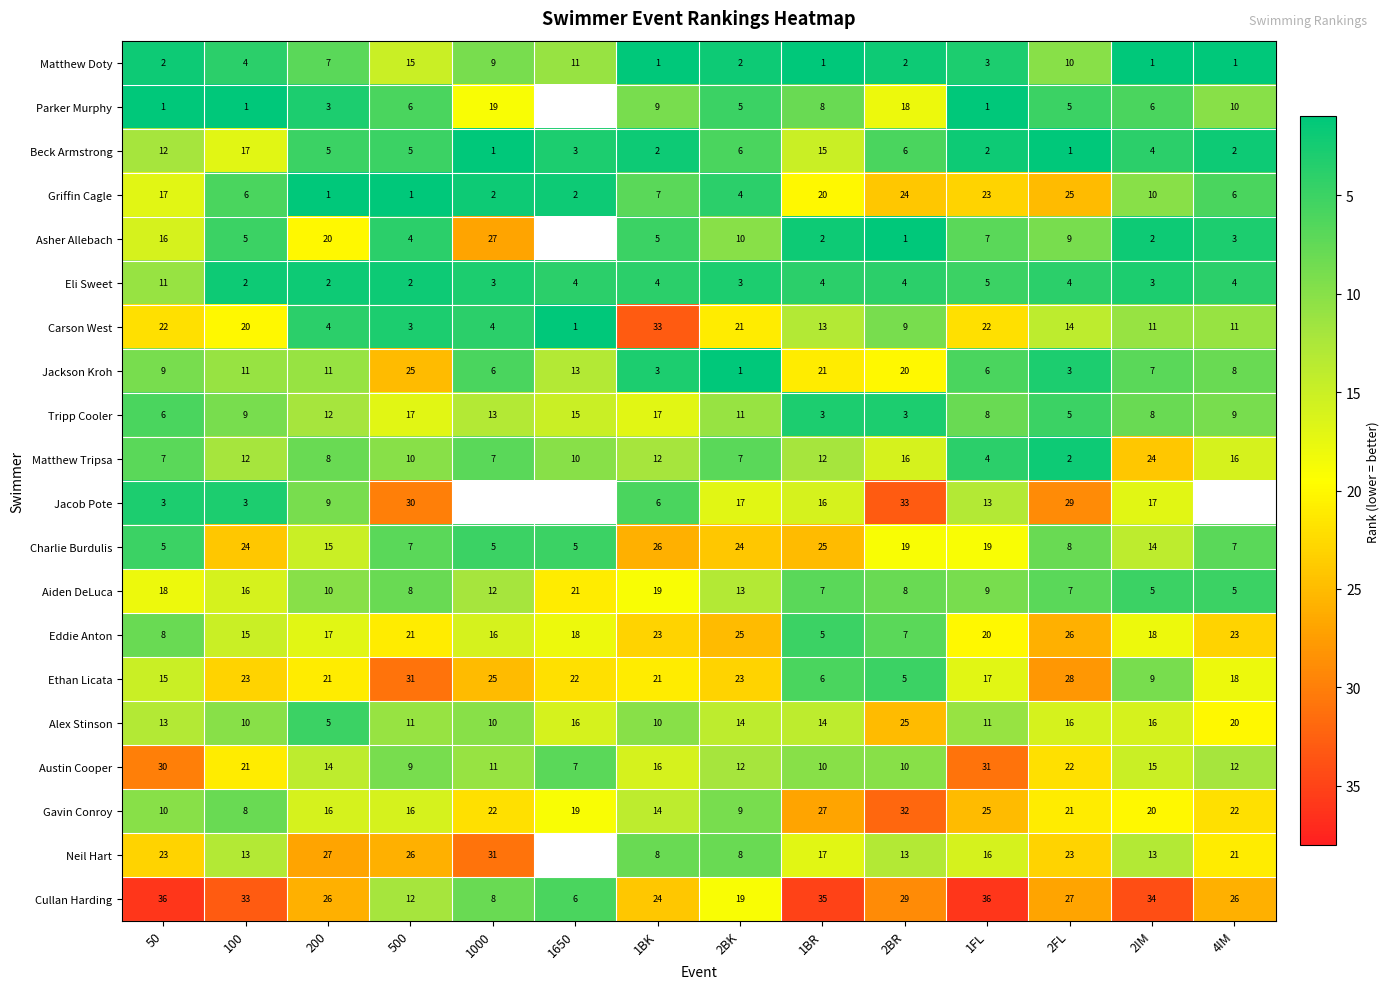

At which label is Aiden DeLuca closest to 13?

2BK